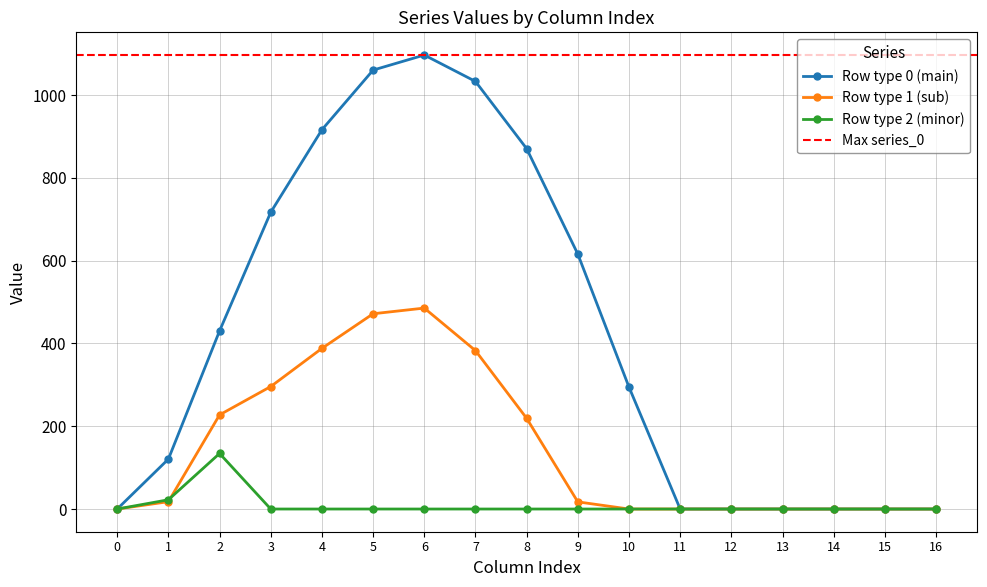

In series_1, how many points are higher than both neighbors (excluding endpoints)?

1